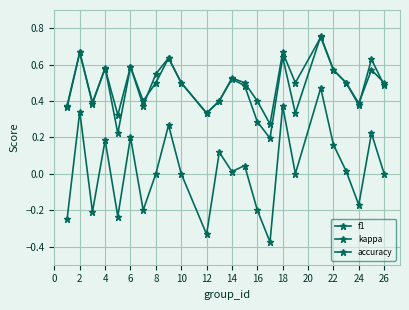

What is the difference between the maximum and second lowest values in the f1 series?

0.5